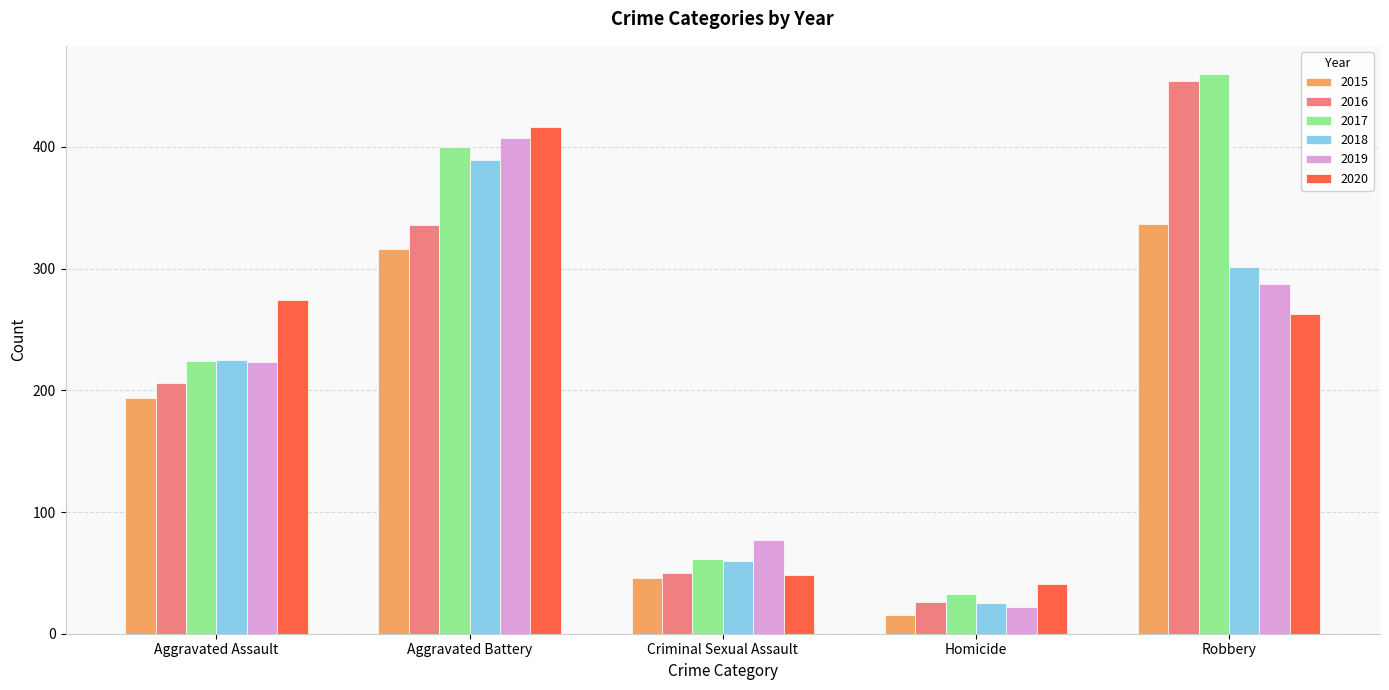

How many groups of bars are there?

5